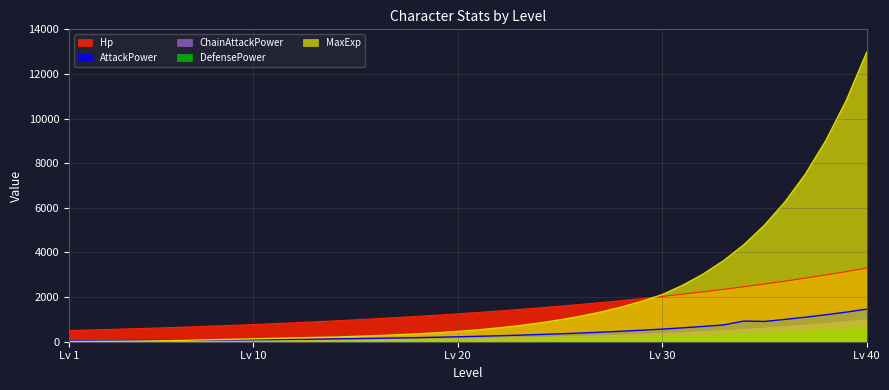

What is the approximate value of AttackPower at 7?

68